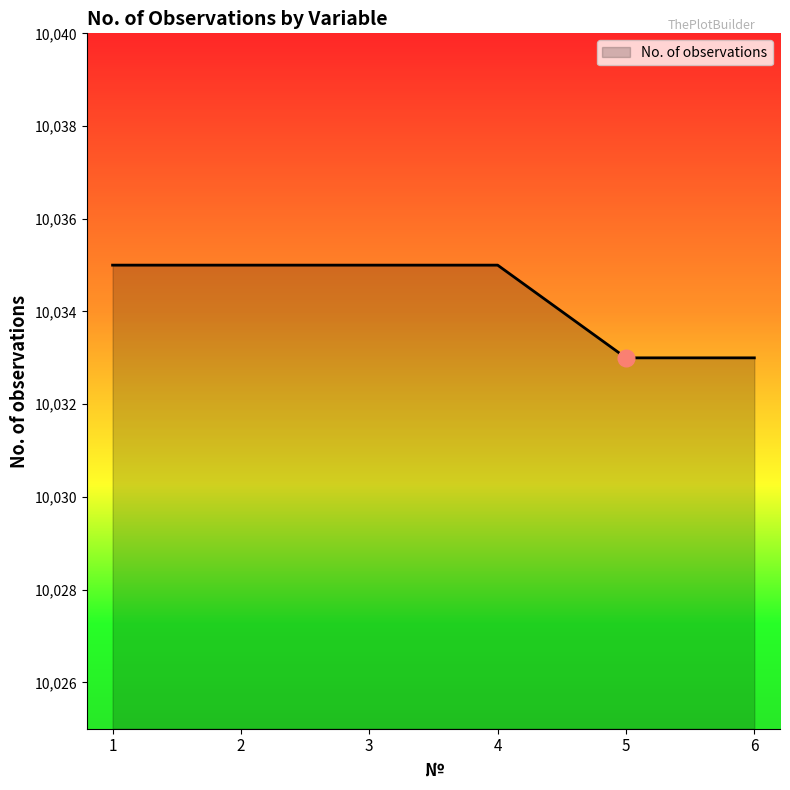

What is the smallest value displayed?

10033